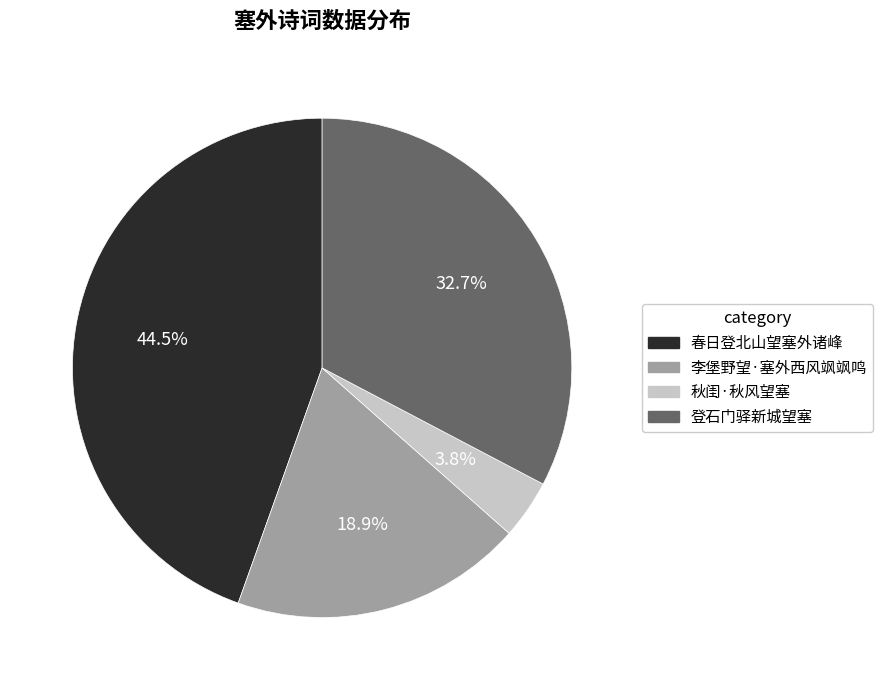

To the nearest percent, what is the combined percentage of 秋闺·秋风望塞 and 春日登北山望塞外诸峰?

48%